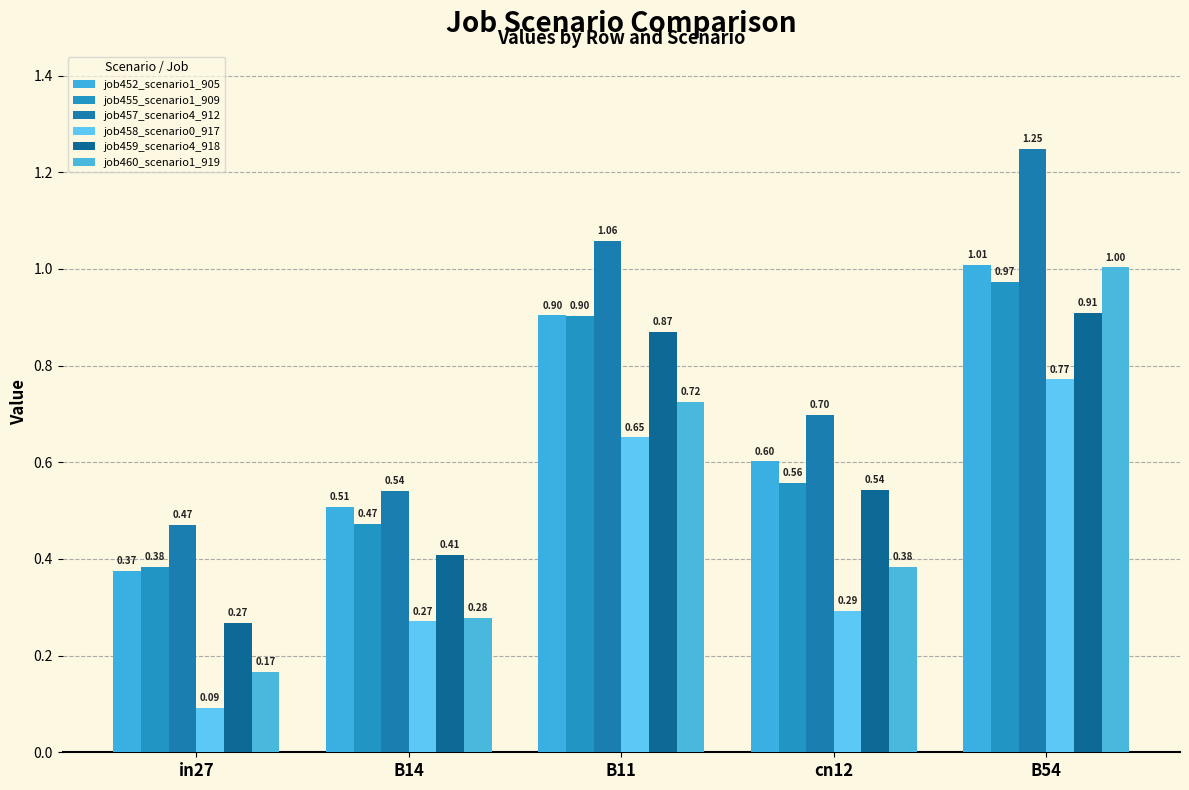

What is the spread (max minus min) of values at B11?

0.4